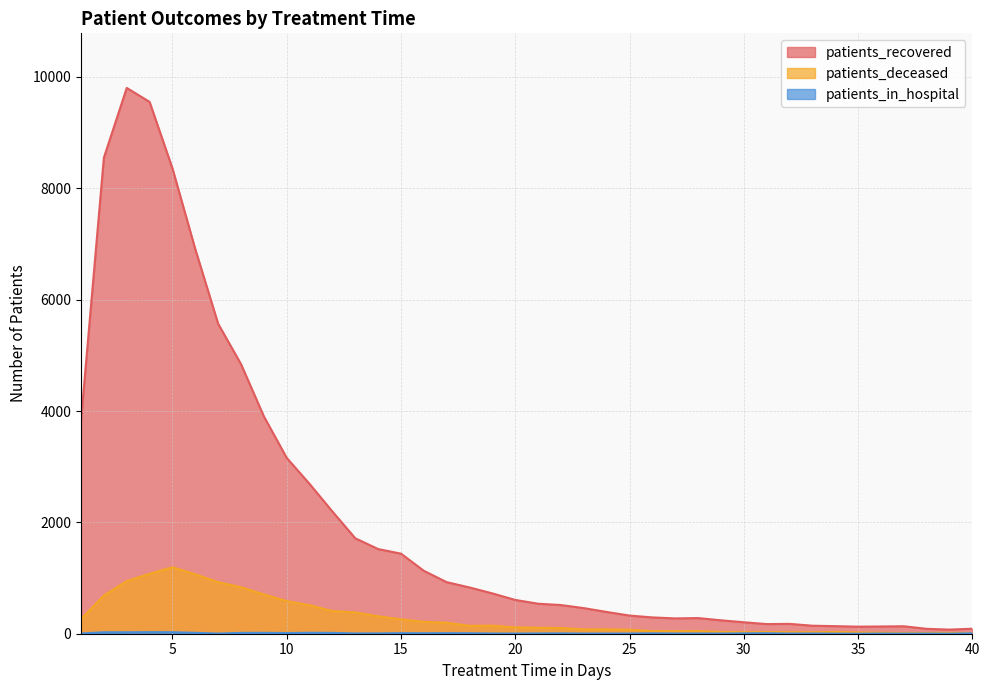

How many categories are shown in the chart?

40